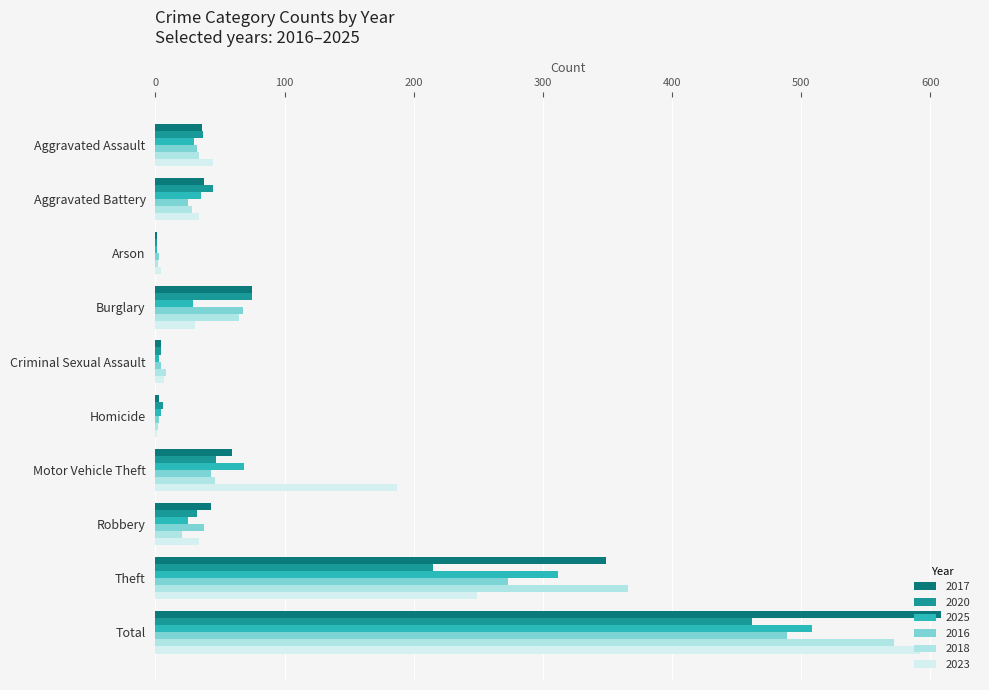

What are all the series names shown in the legend?

2017, 2020, 2025, 2016, 2018, 2023